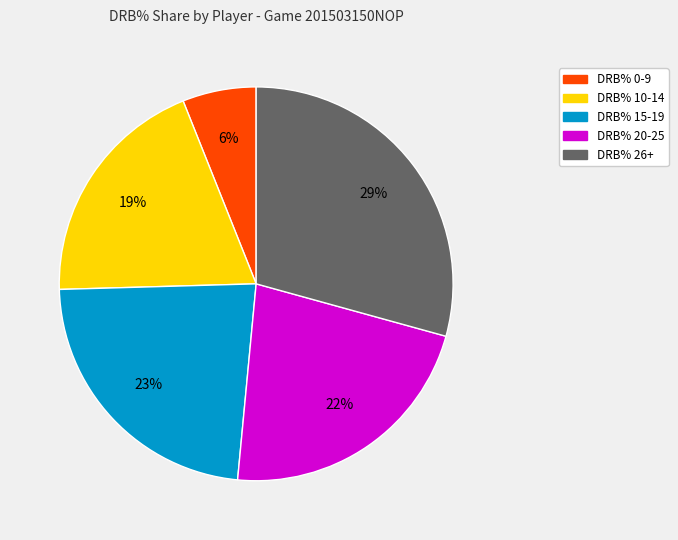

Is there a majority slice in this chart?

No